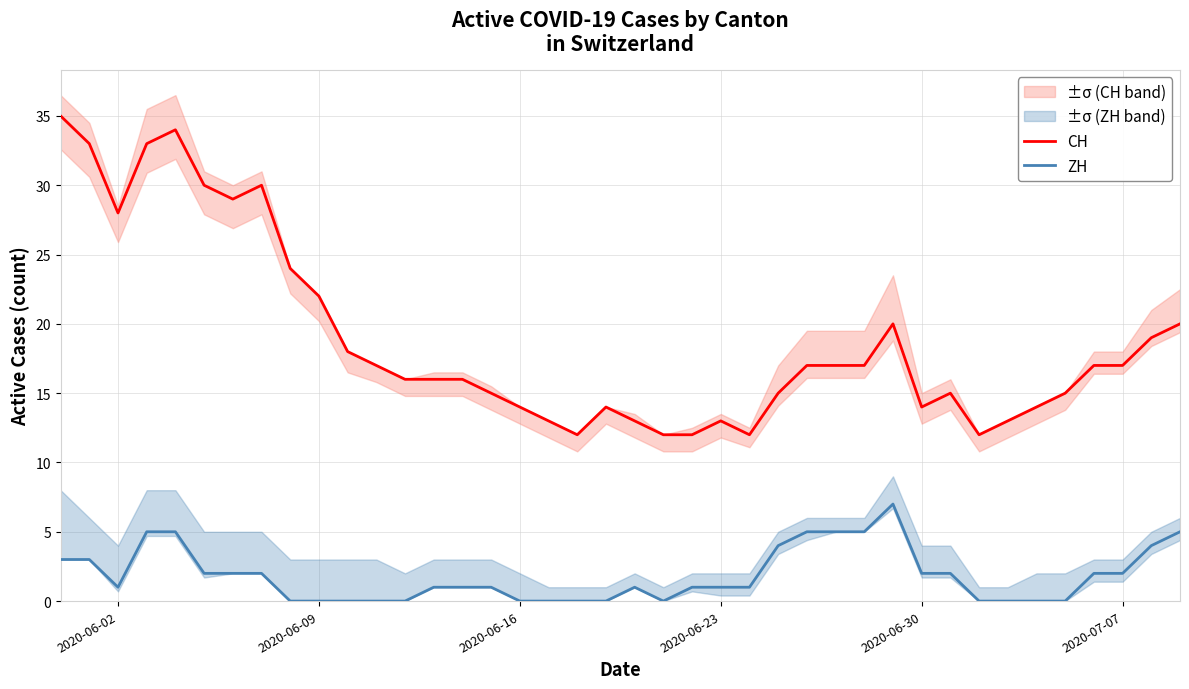

What is the value of the CH point at the 1st from the left?

35